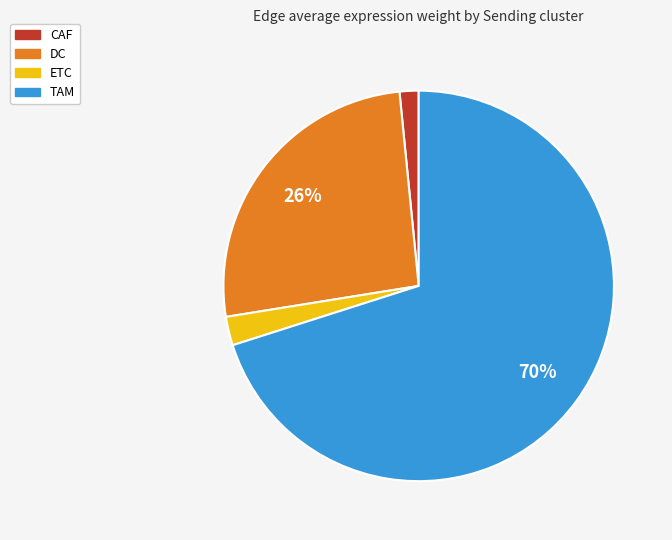

Is the sum of DC and ETC greater than half?

No